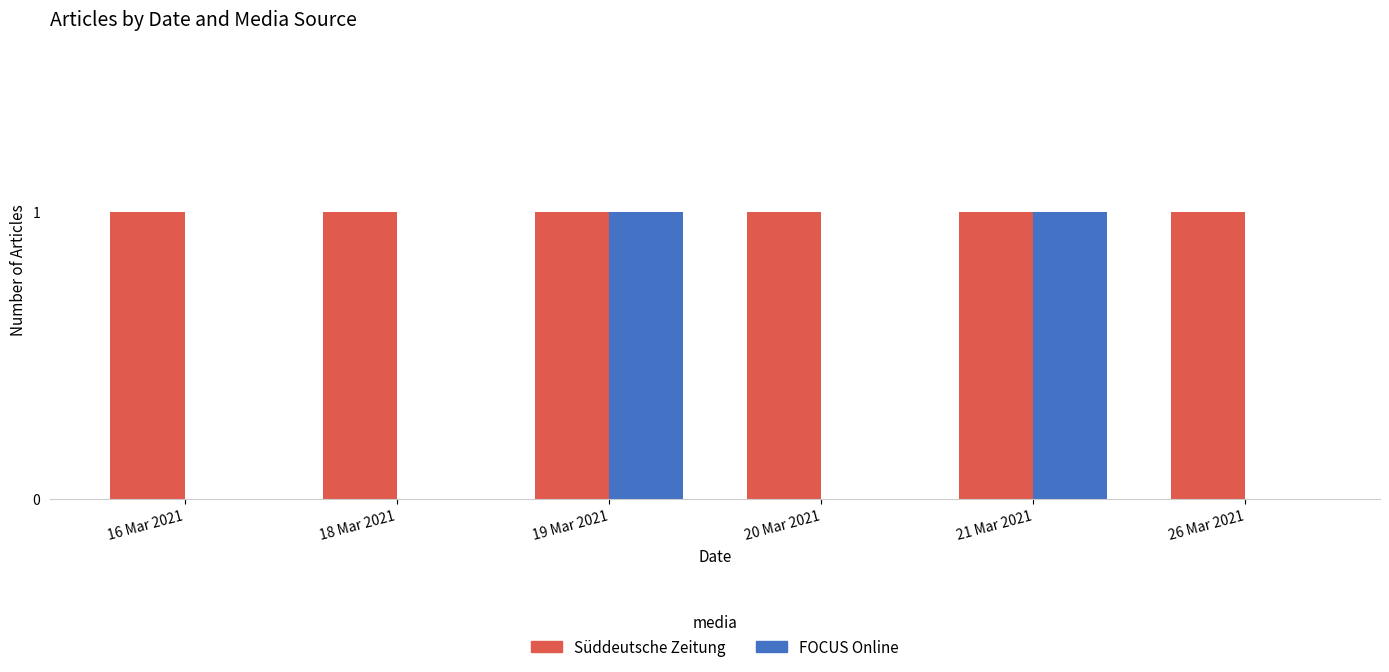

What is the sum of all Süddeutsche Zeitung values?

6